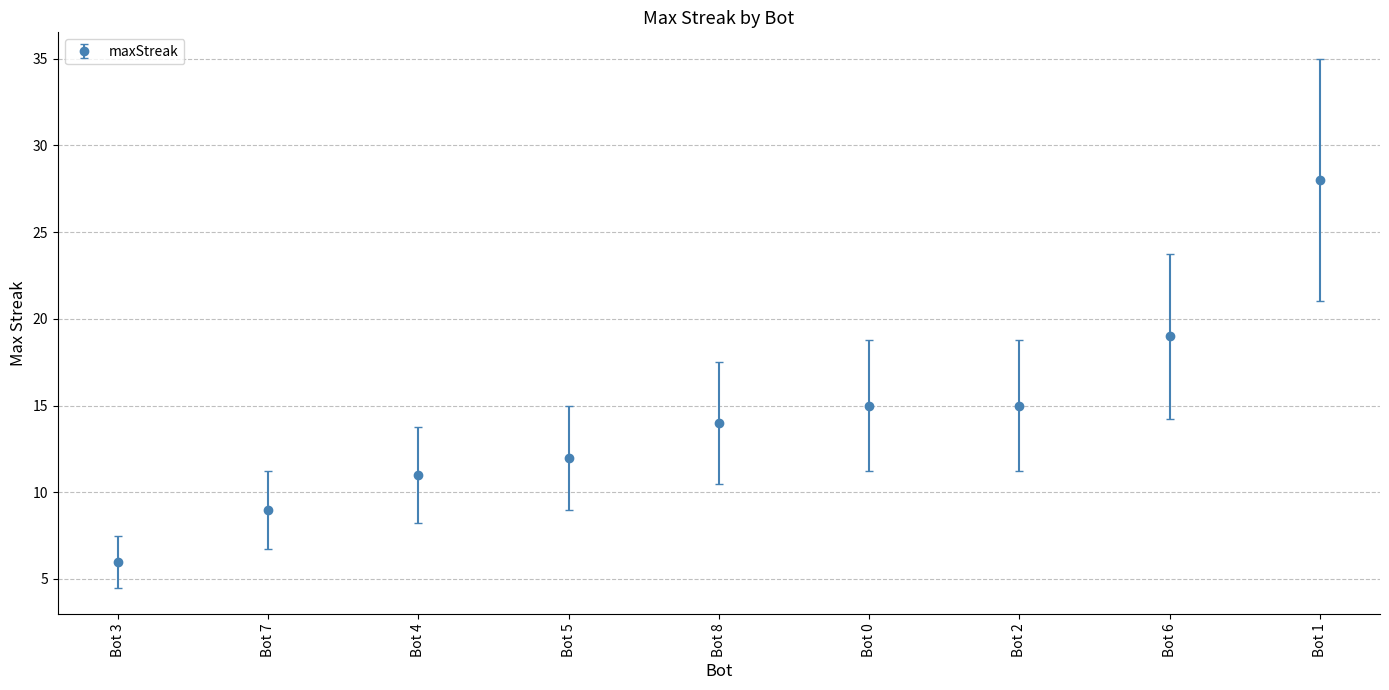

True or false: the data shows 12 at Bot 5.

True